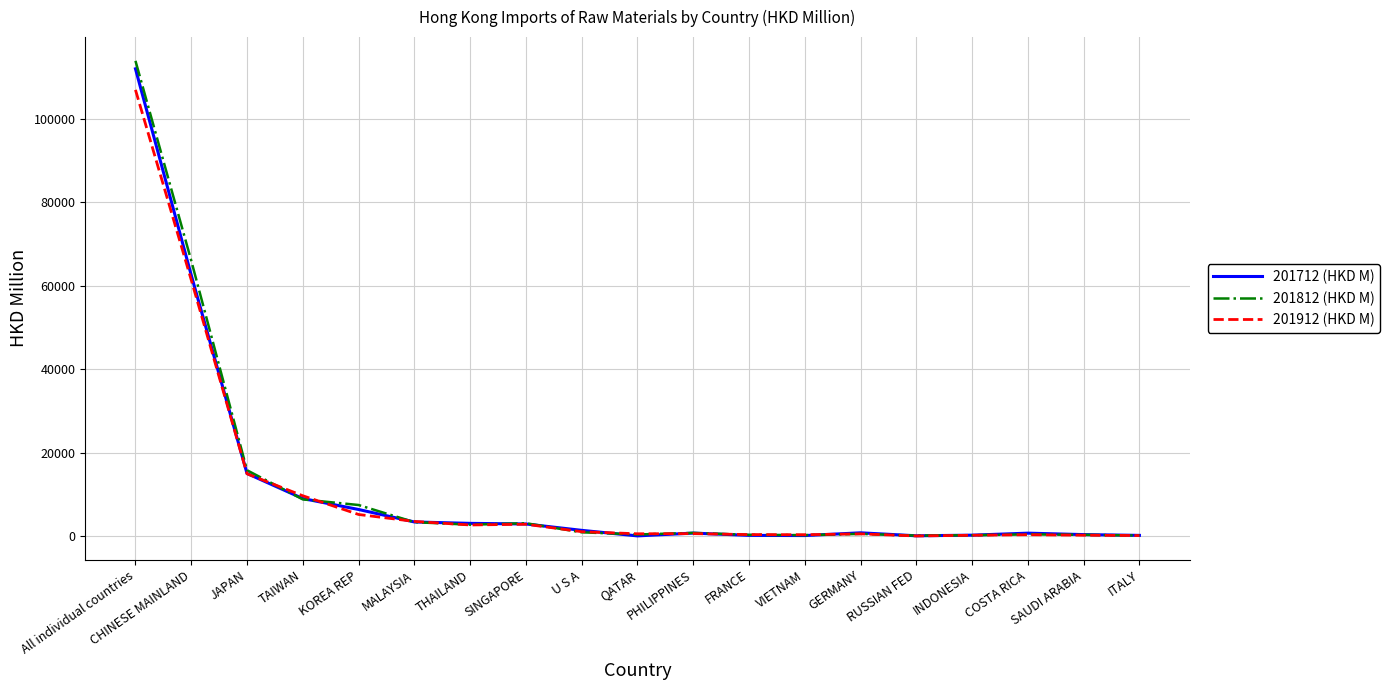

Is this an area chart (filled region under the line)?

No